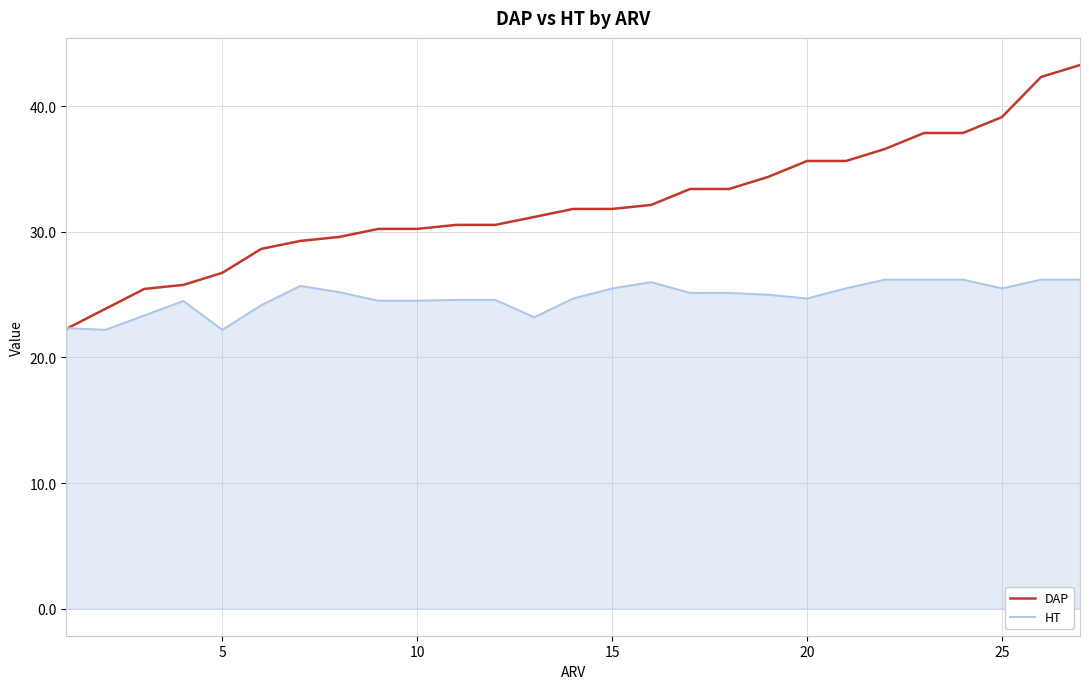

What is the lowest value of the DAP series?

22.3